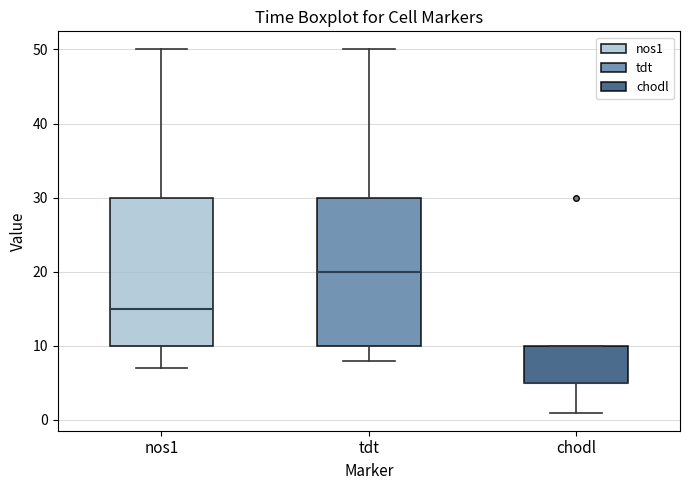

Reading left to right, read every box against the y-axis: the position of its median line, the range the box covers, and the ends of its whiskers. The values are not printed on the chart, so give them approximately, as read against the axis.

nos1: median 15, box 10 to 30, whiskers 7 to 50
tdt: median 20, box 10 to 30, whiskers 8 to 50
chodl: median 5 (drawn on the box's lower edge), box 5 to 10, whiskers 1 to 10